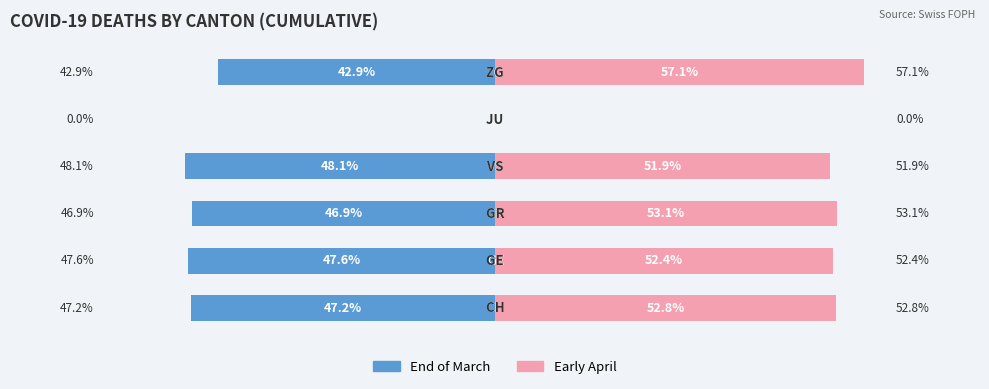

How many values in the Cumulative (Apr) series exceed 52?

4